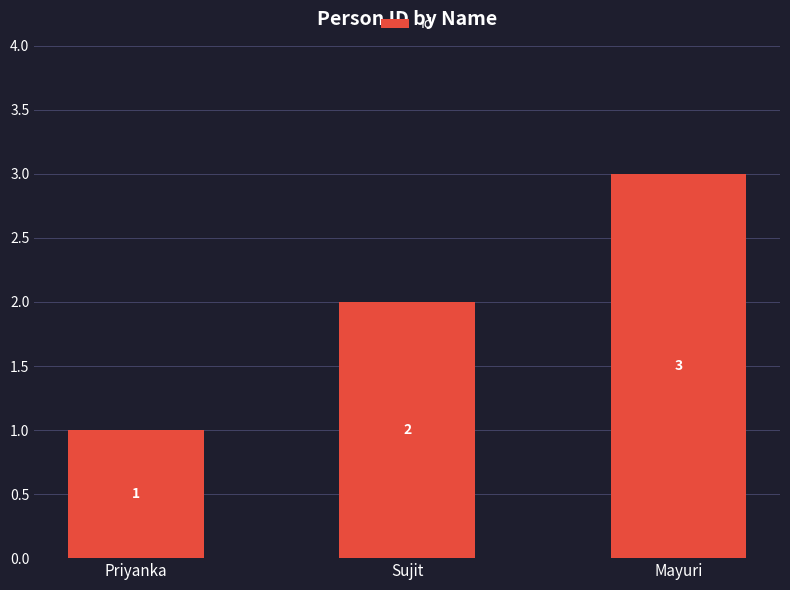

What is the minimum value shown in the chart?

1